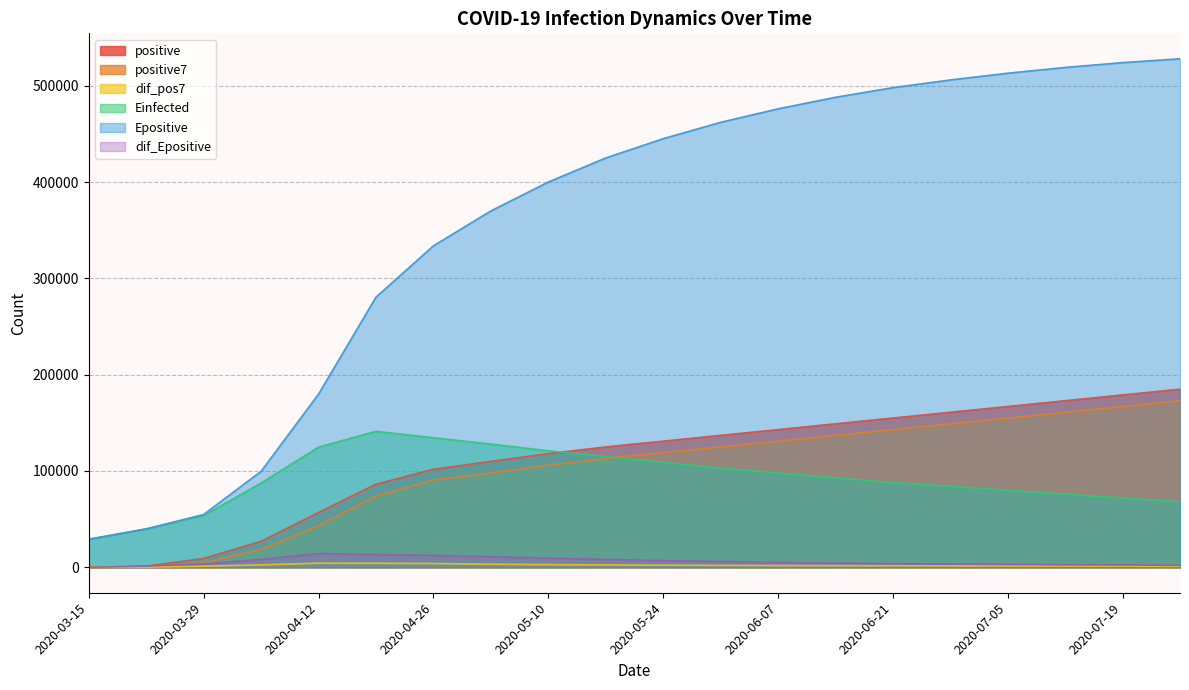

How many data points does each series have?

20